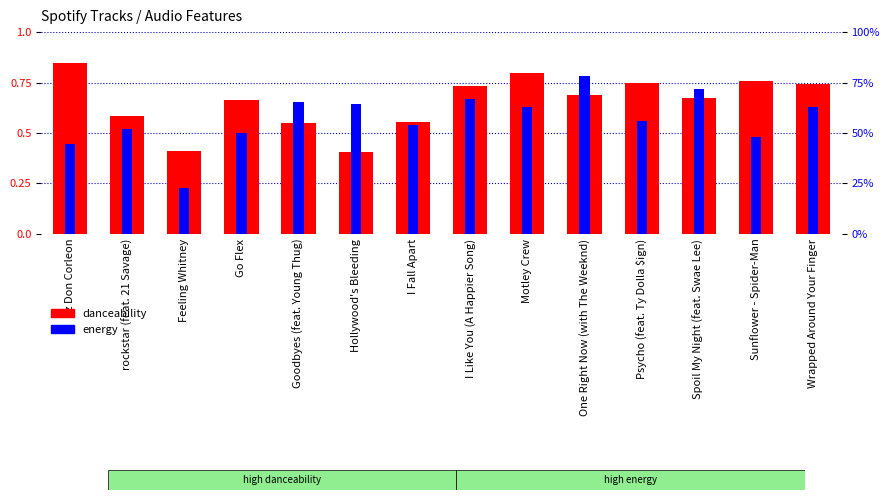

What are all the series names shown in the legend?

danceability, energy